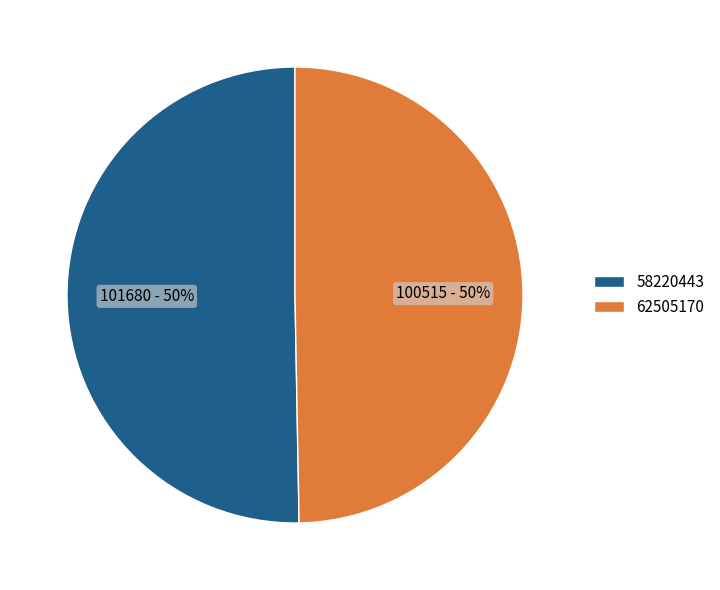

Approximately how many times larger is the value at 58220443 compared to 62505170?

1.0